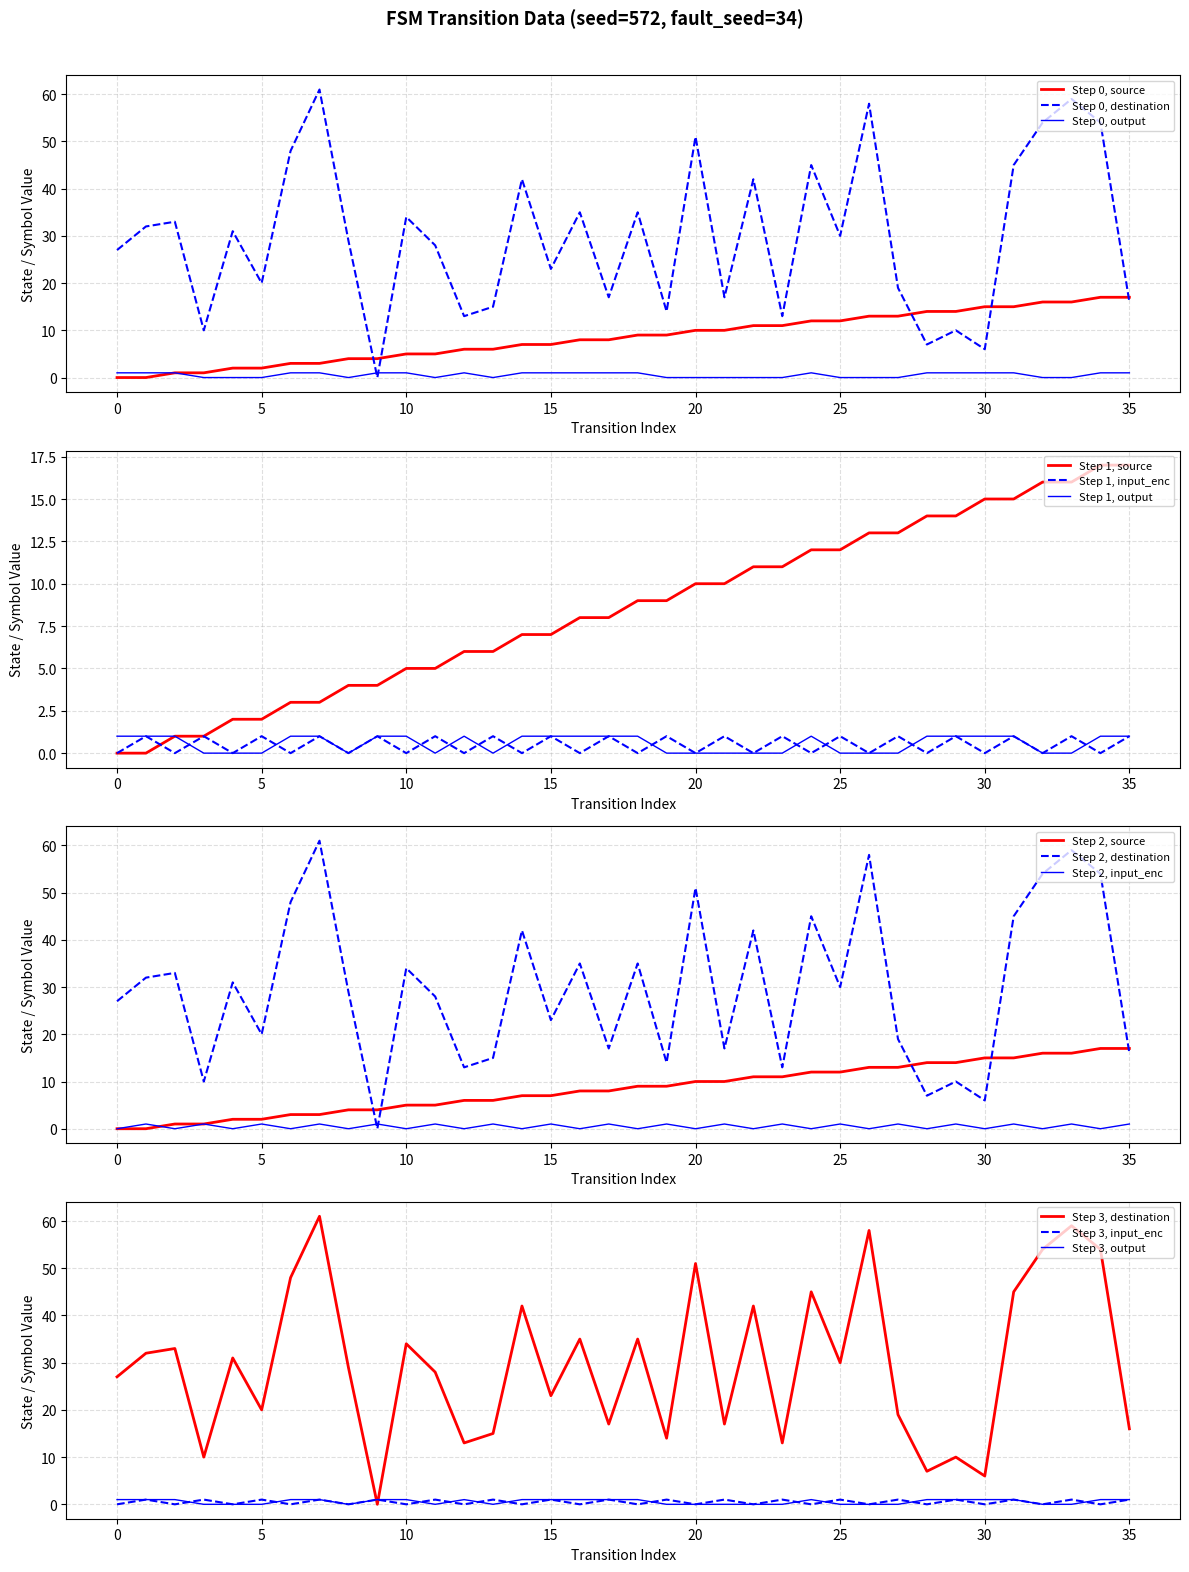

The value of Step 0, source at 20 is 7. True or false?

False